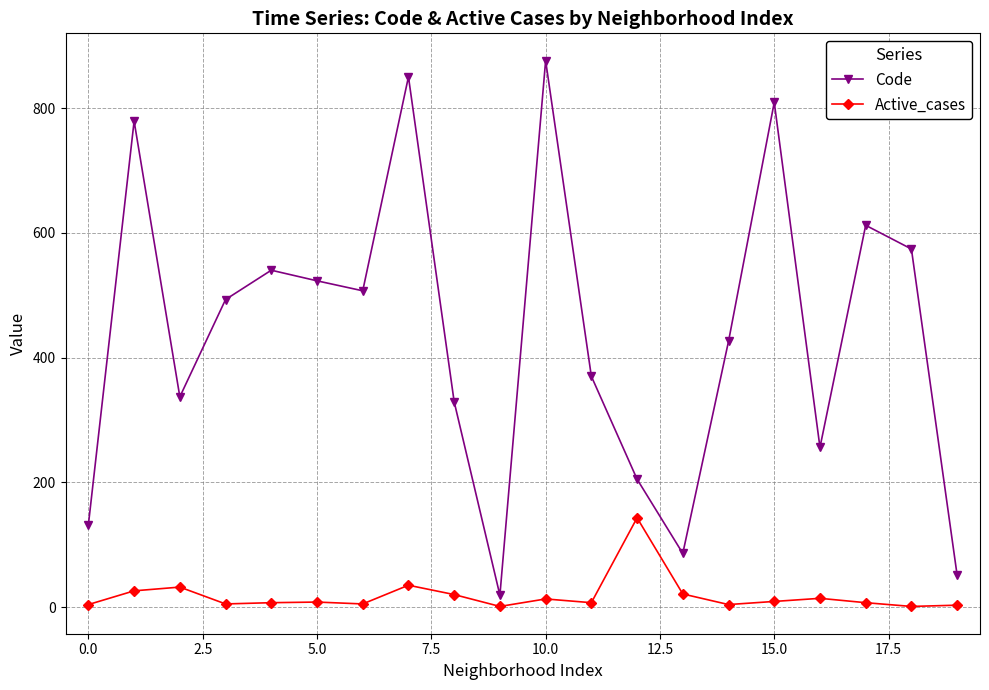

Which series has the largest total across all categories?

Code